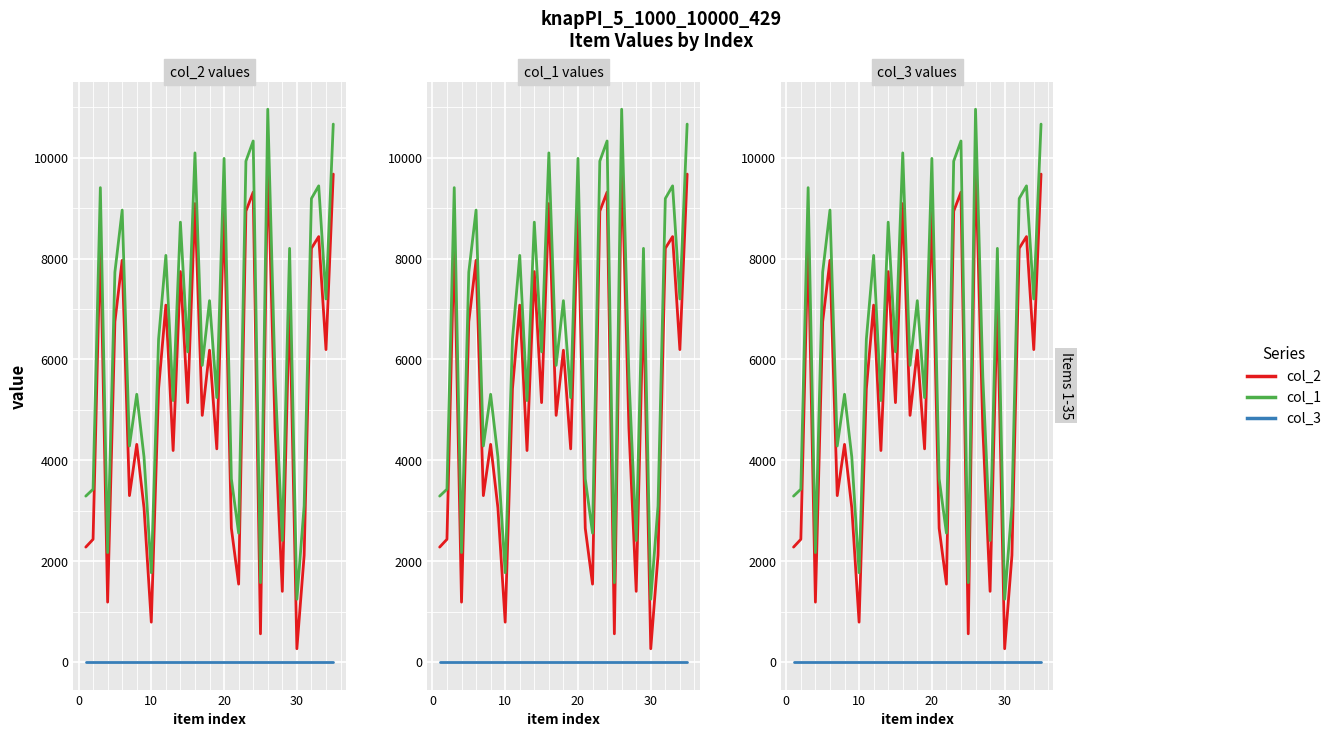

How many interior local valleys does the col_1 series have?

12